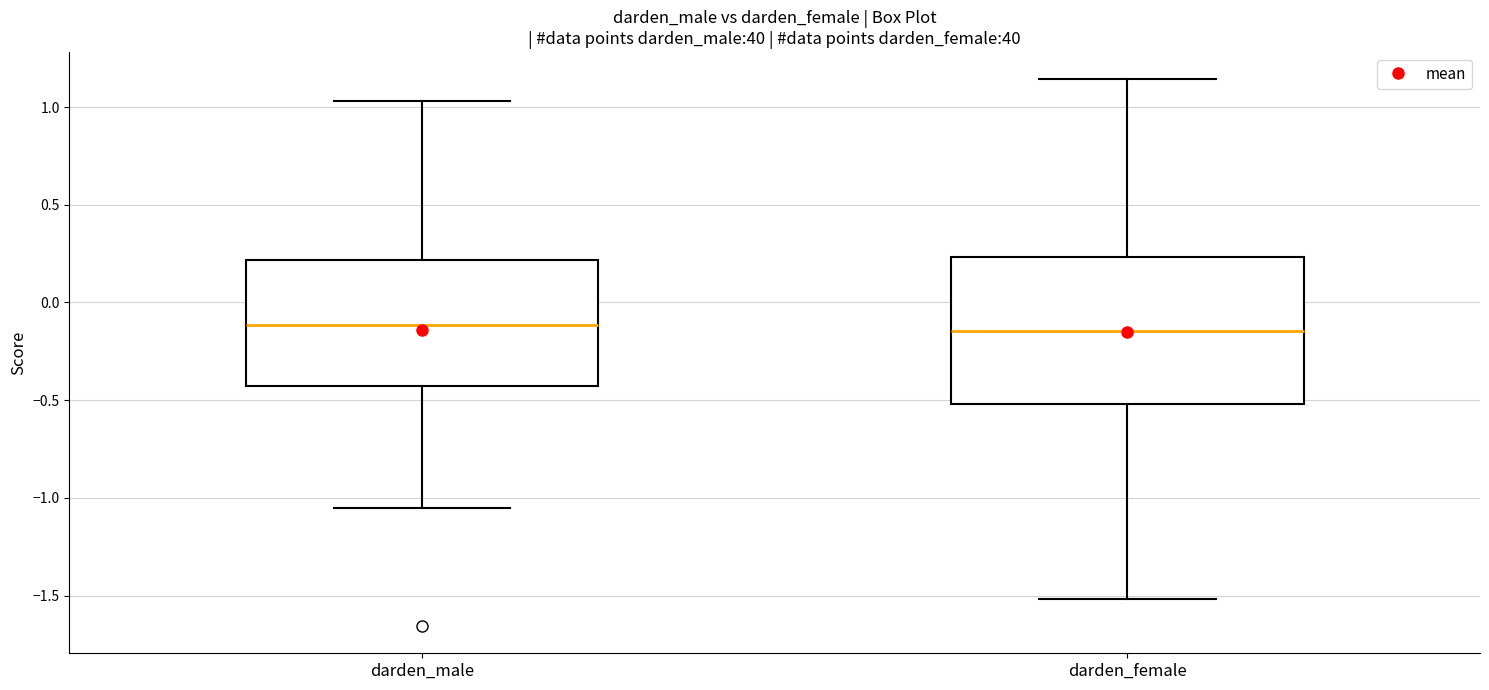

Reading left to right, transcribe this box plot: for each box, give where its median line is, the range the box spans, and where its two whiskers end, as read against the y-axis. The values are not printed on the chart, so give them approximately, as read against the axis.

darden_male: median -0.10, box -0.45 to 0.20, whiskers -1.05 to 1.05
darden_female: median -0.15, box -0.50 to 0.25, whiskers -1.50 to 1.15